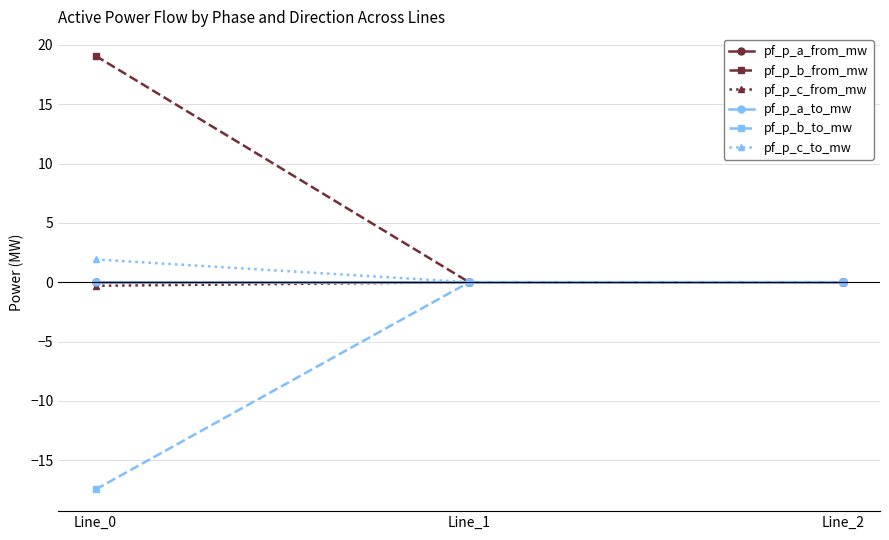

Which category has the lowest value in the pf_p_a_from_mw series?

Line_0